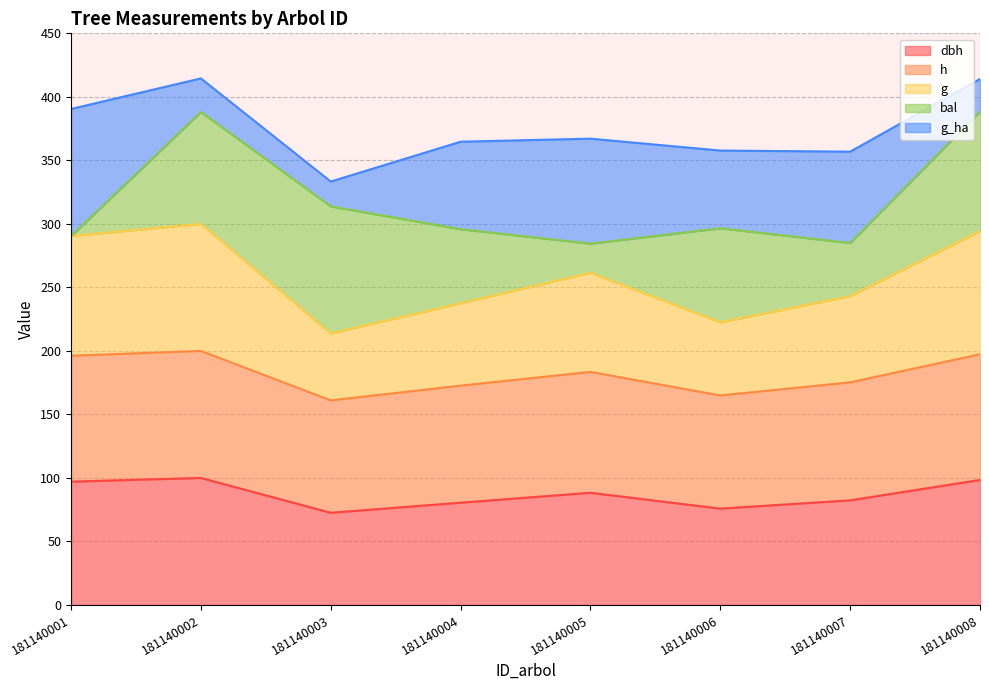

What is the total value across all series at 181140002?

414.5